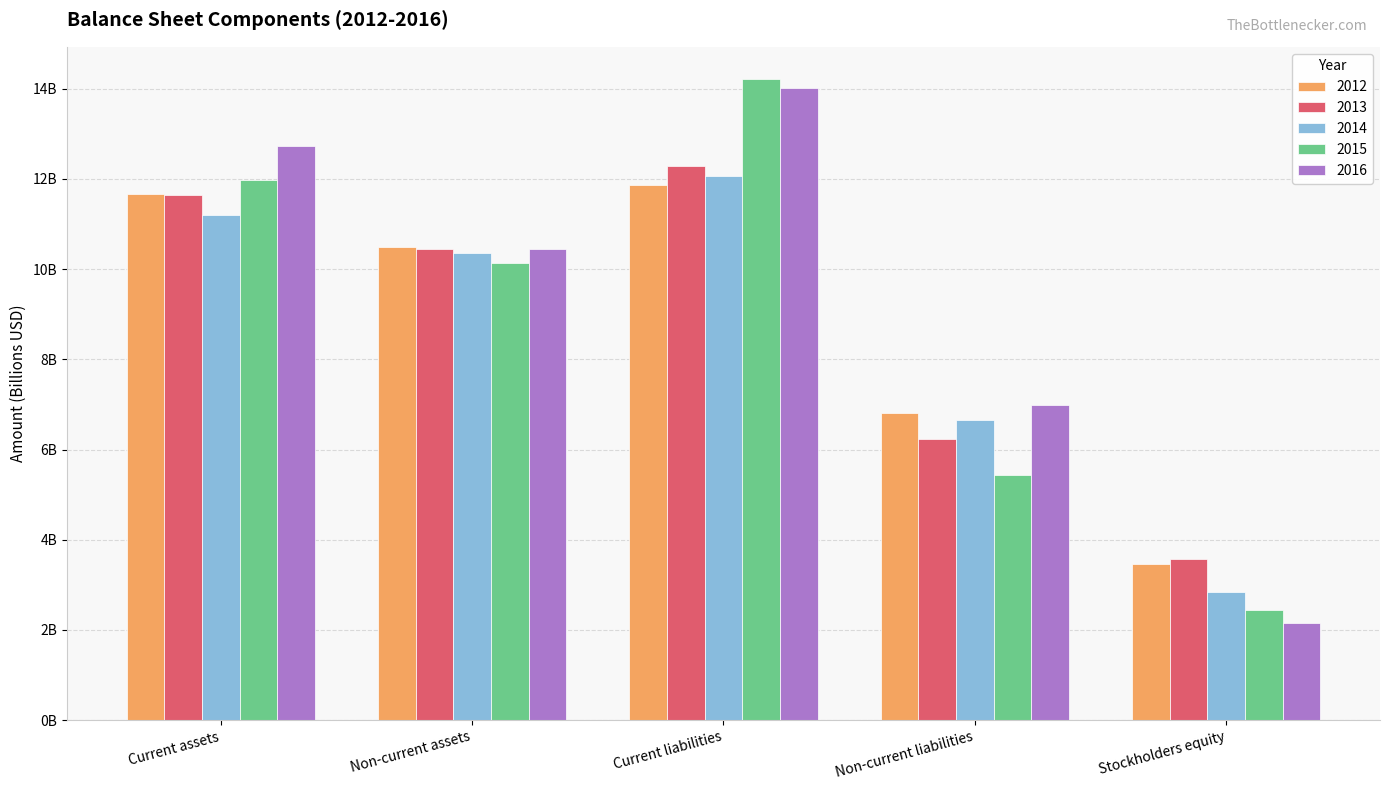

What are all the series names shown in the legend?

2012, 2013, 2014, 2015, 2016